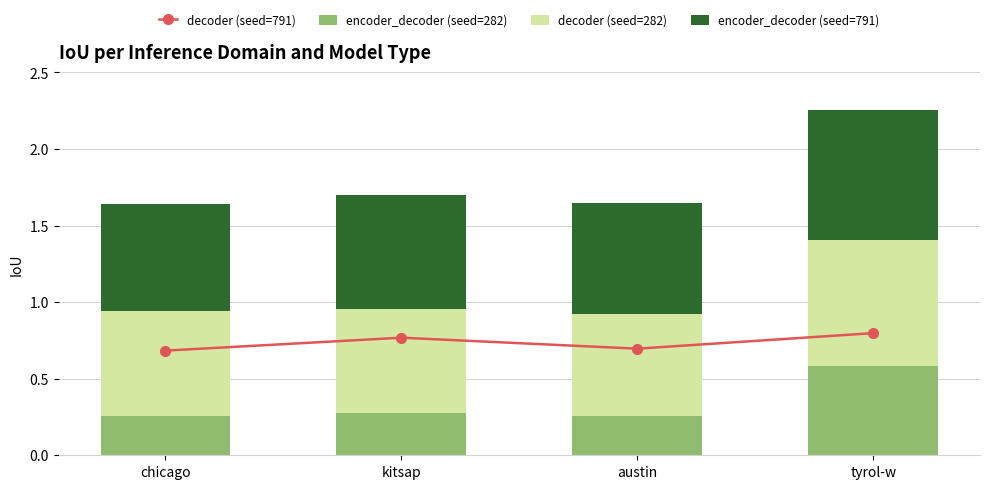

Is it true that encoder_decoder (seed=282) equals 0.4 at austin?

False